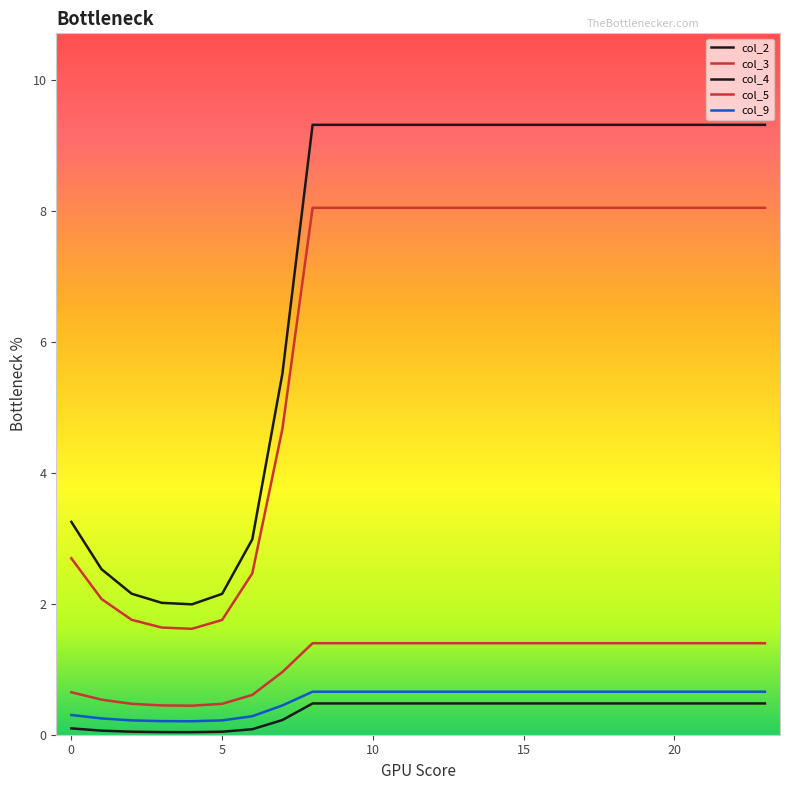

At how many categories does at least one series exceed 2?

23